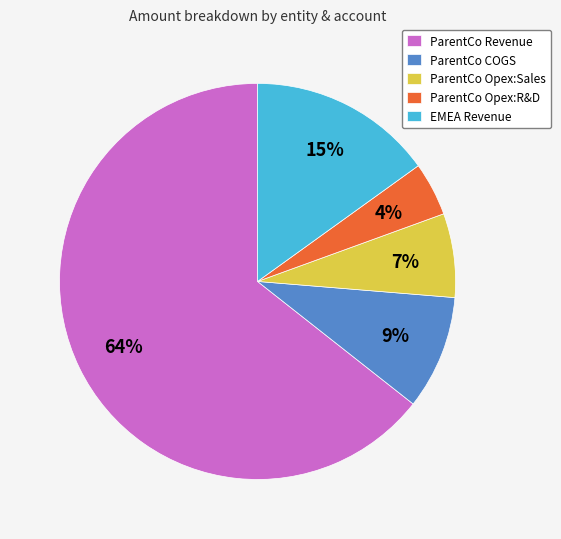

Is the sum of ParentCo Revenue and ParentCo Opex:Sales greater than half?

Yes